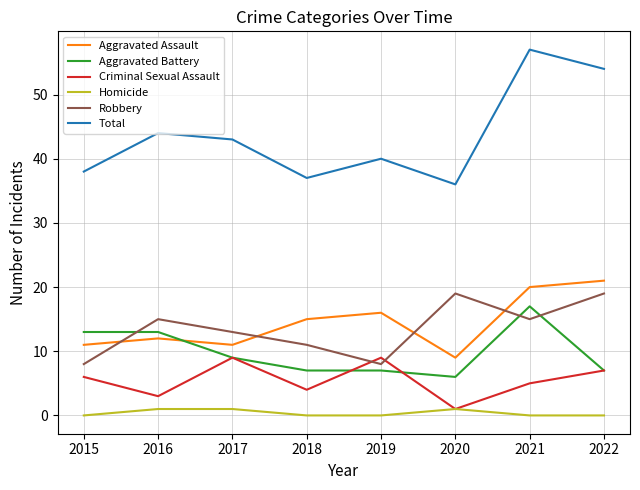

How many interior local peaks does the Criminal Sexual Assault series have?

2